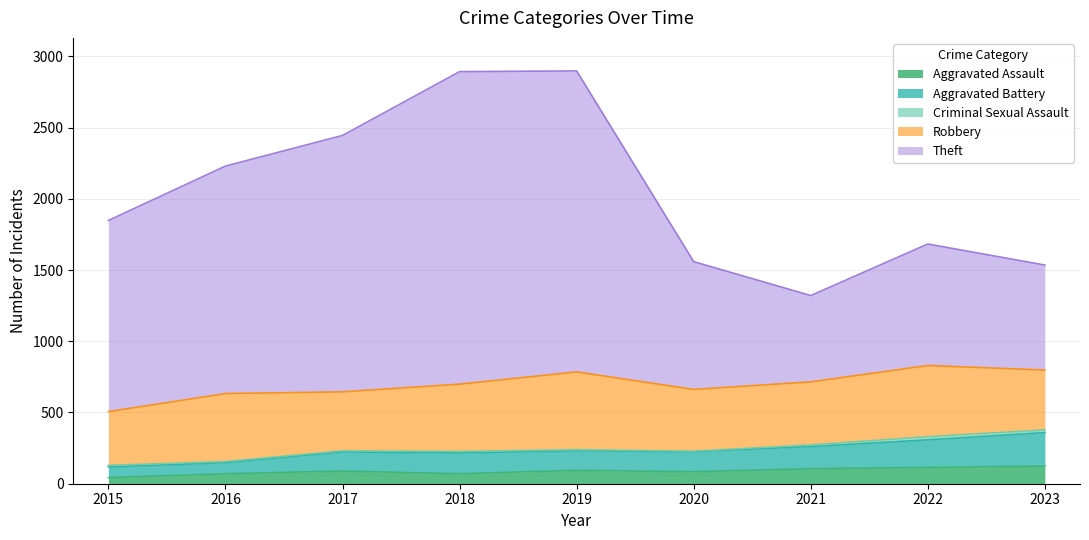

Which series has the largest total across all categories?

Theft